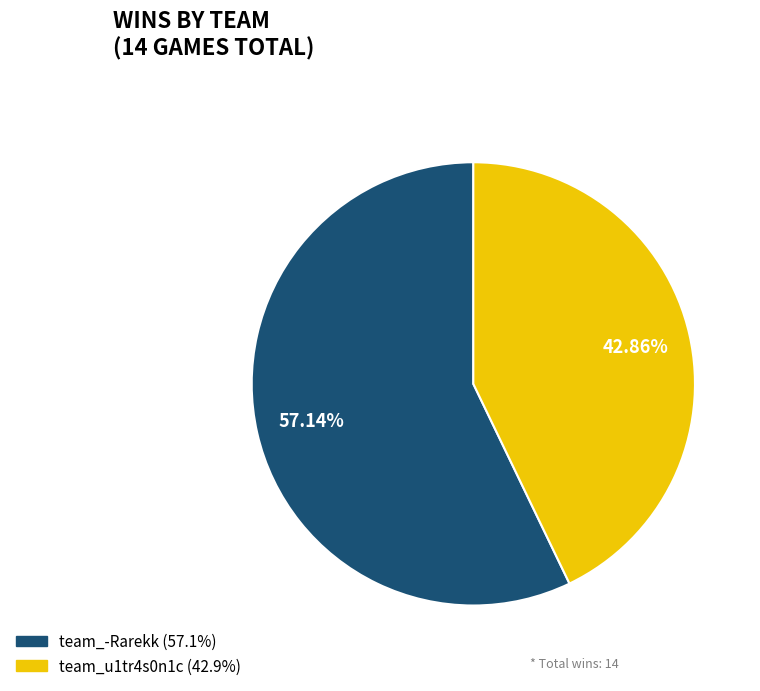

Which slice is the smallest?

team_u1tr4s0n1c